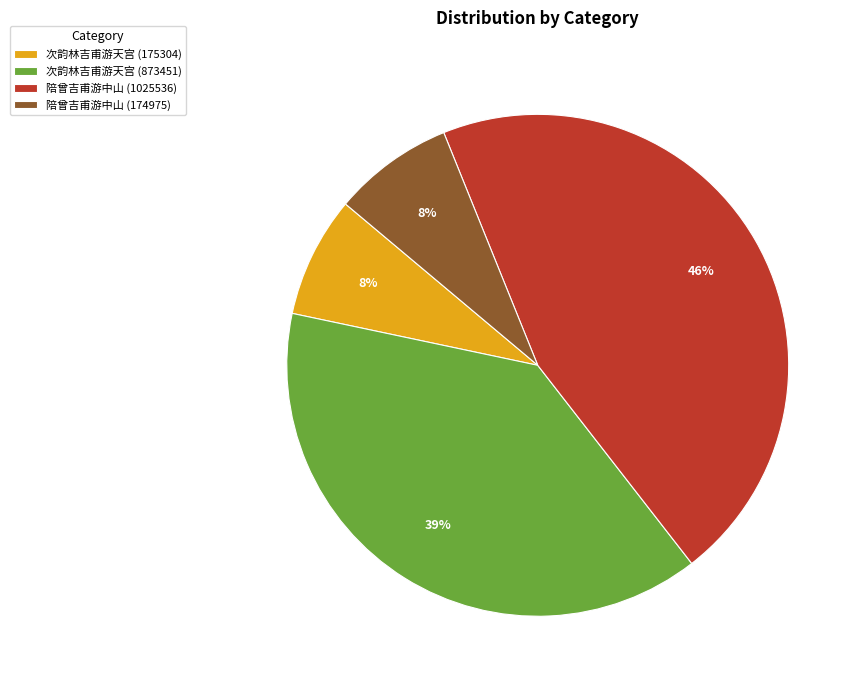

To the nearest percent, what is the difference between the largest and smallest slice percentages?

38%